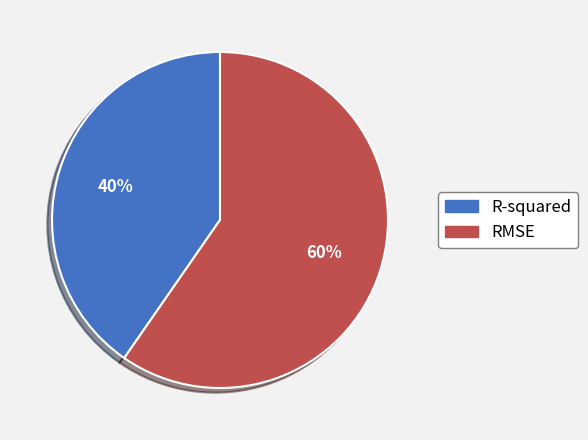

To the nearest percent, what is the combined percentage of R-squared and RMSE?

100%